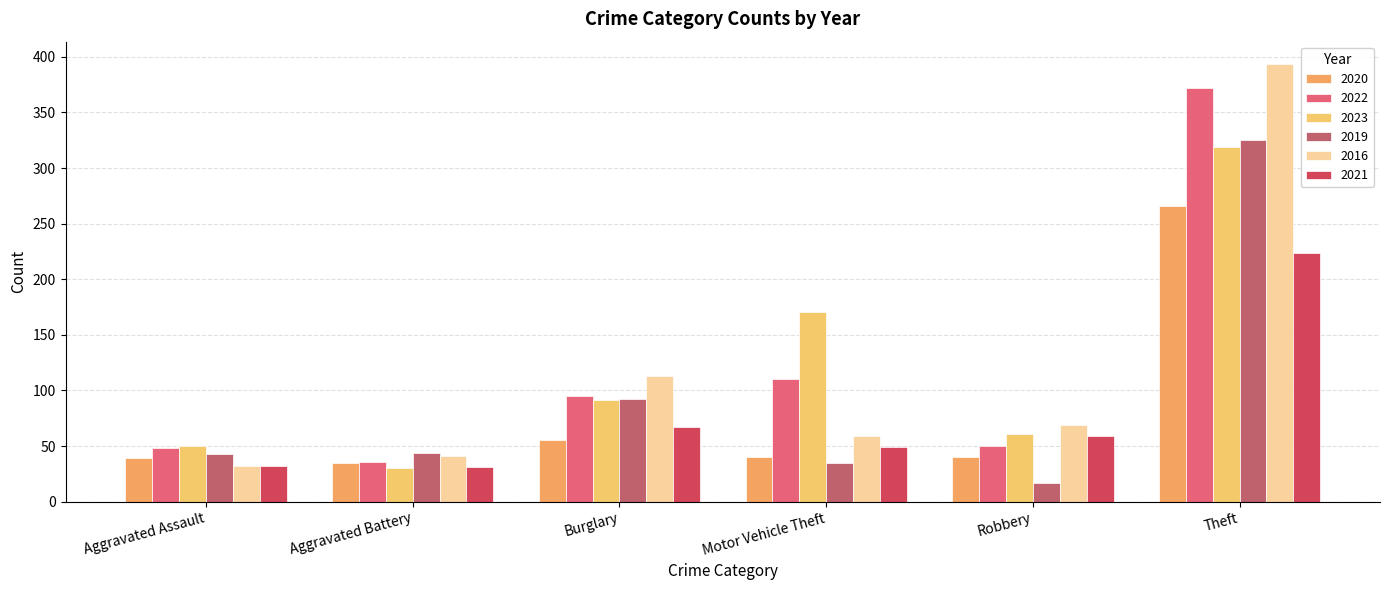

What are all the series names shown in the legend?

2020, 2022, 2023, 2019, 2016, 2021